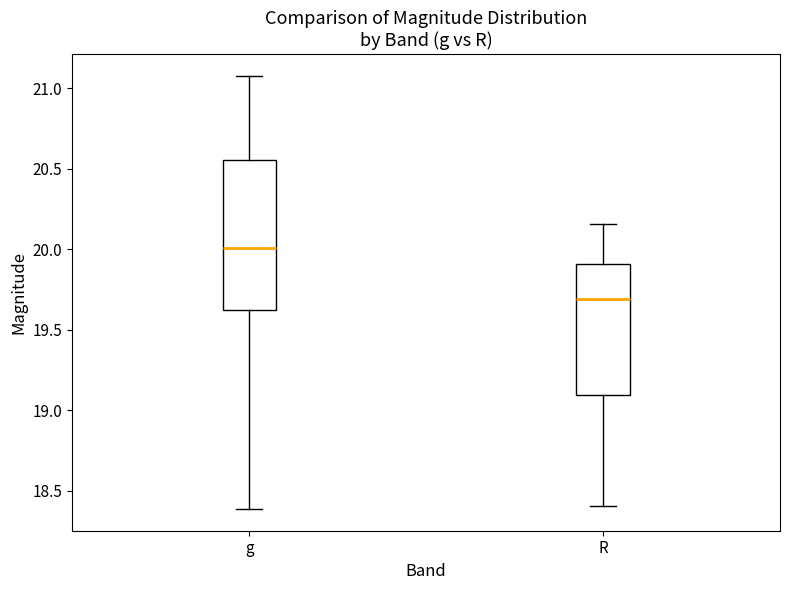

Which box has the lowest median line?

R